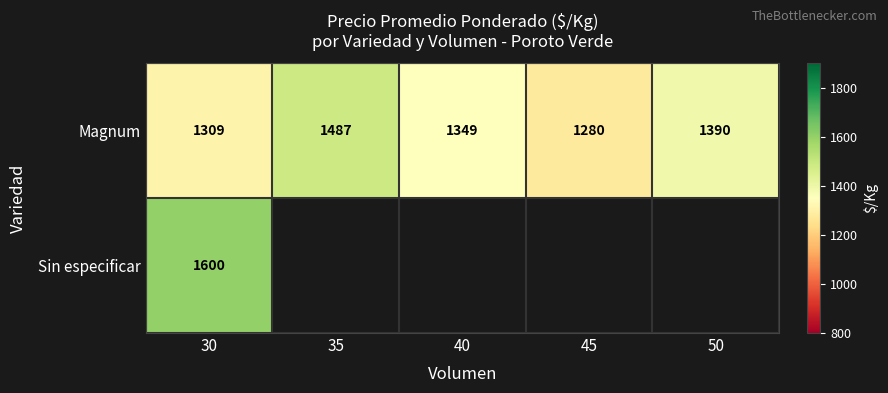

At which label does Magnum reach its minimum?

45